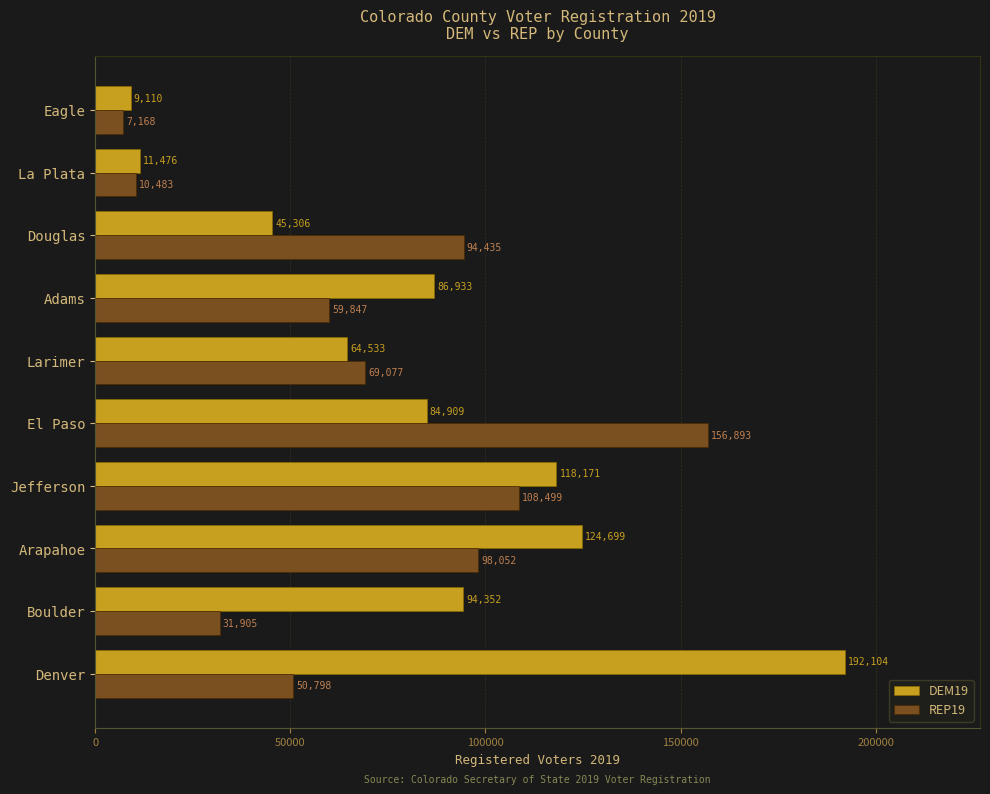

Read the REP19 value at Arapahoe, to the nearest 10.

98050